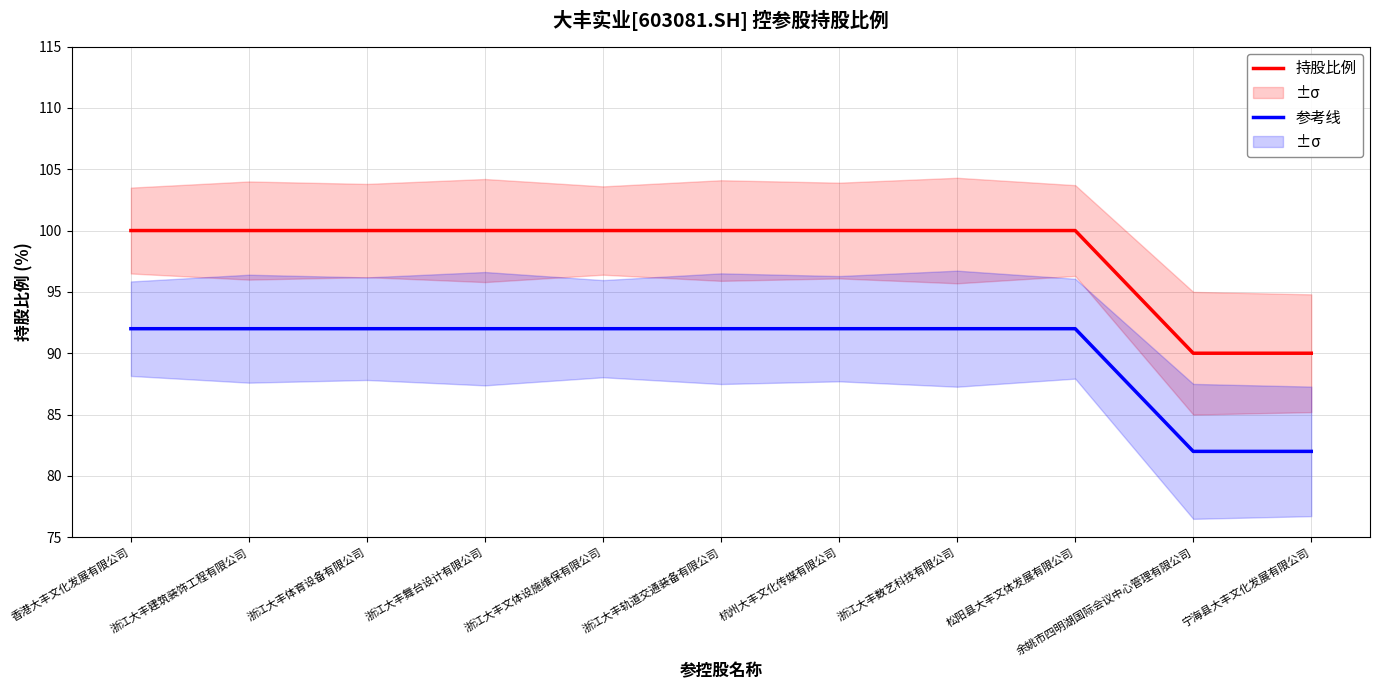

At which category does the chart reach its minimum across all series?

余姚市四明湖国际会议中心管理有限公司